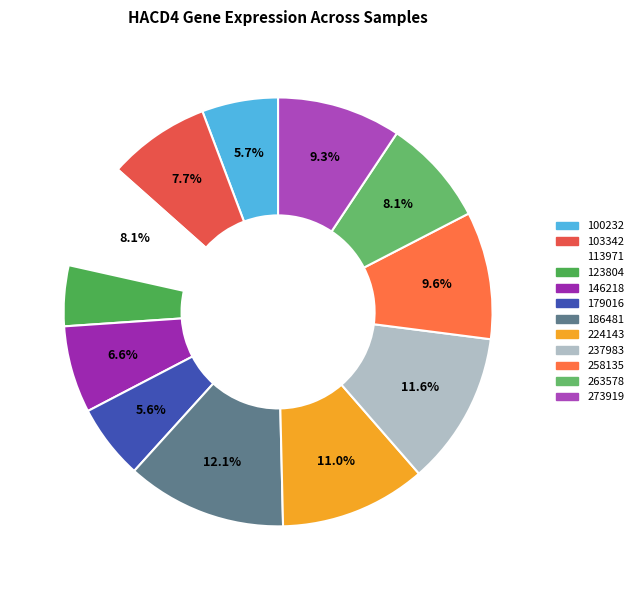

True or false: 237983 accounts for 3% of the total.

False